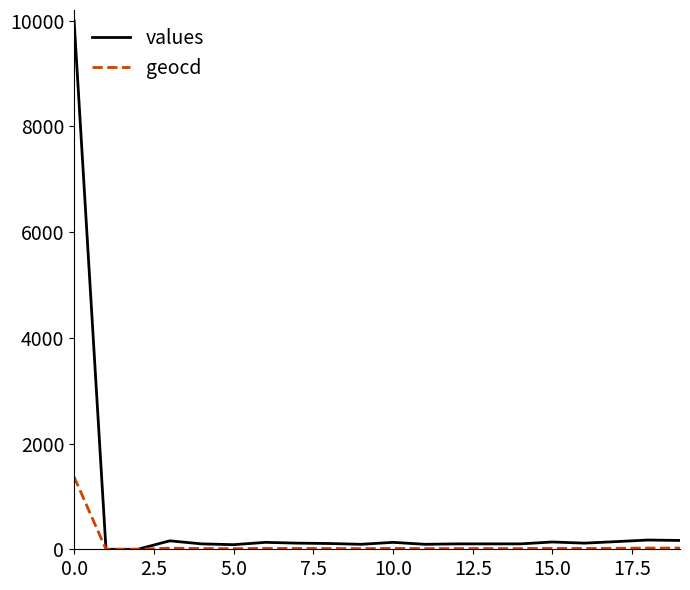

Rank the series by their average value, from lowest to highest.

geocd, values